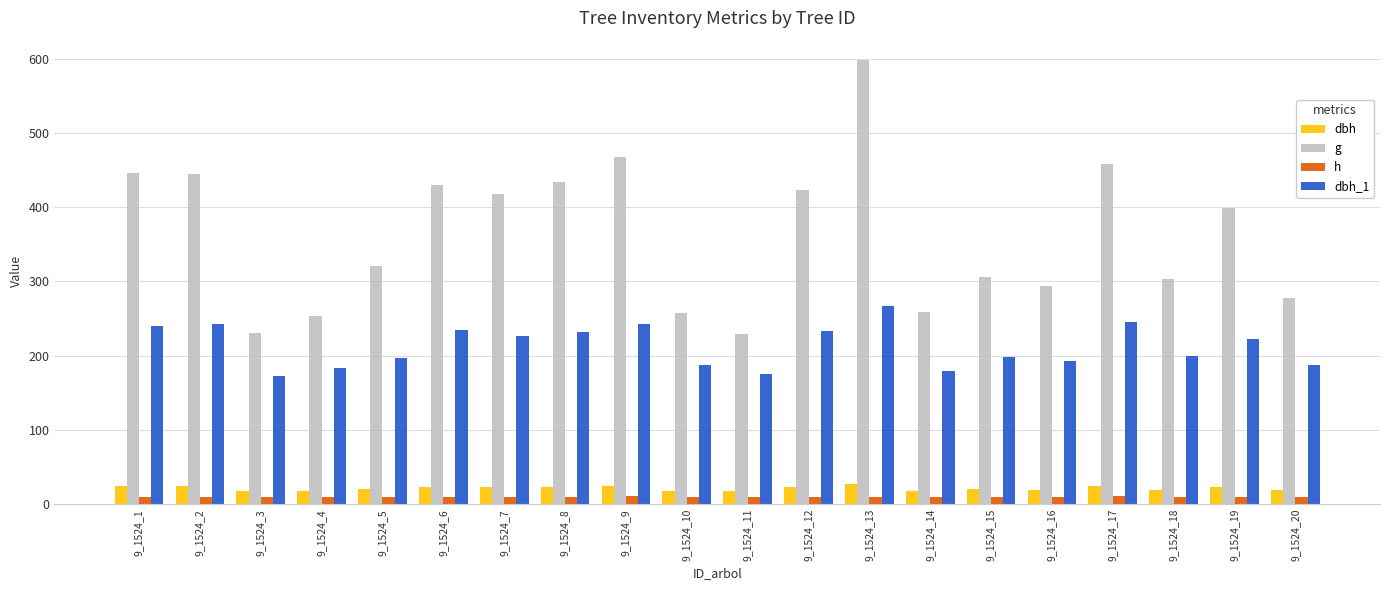

What is the value of the h bar at the 4th from the left?

10.0